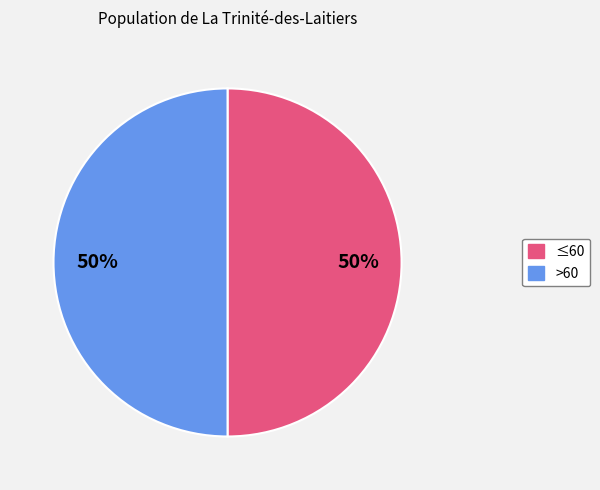

To the nearest percent, what is the average slice percentage?

50%